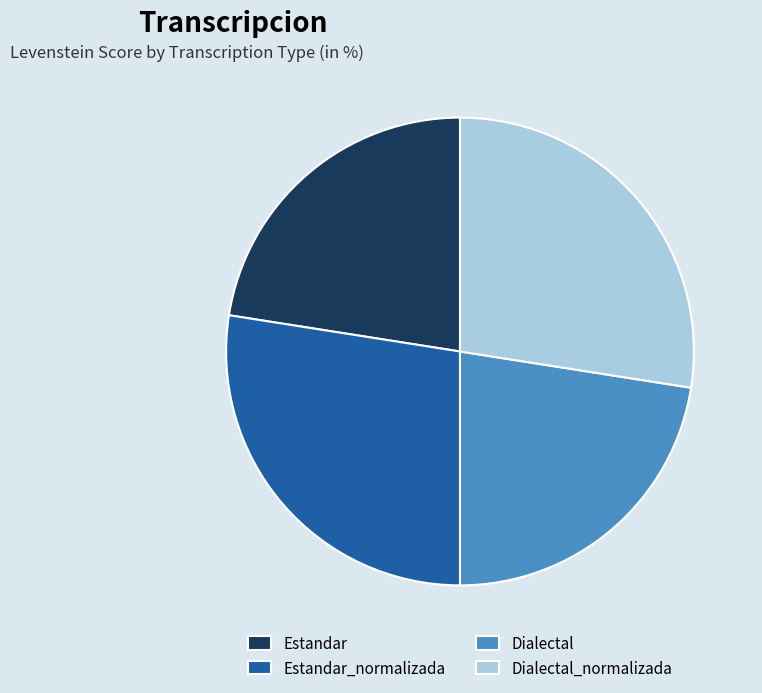

The Estandar slice represents 31% of the pie. True or false?

False